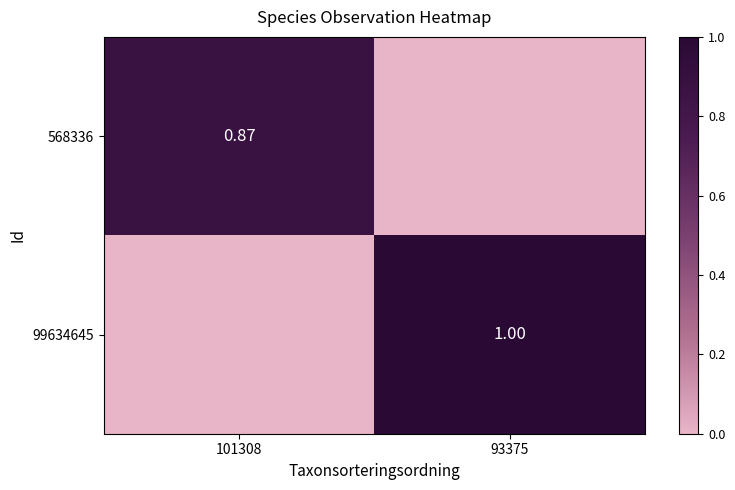

List the labels in order of 568336 value, smallest first.

93375, 101308